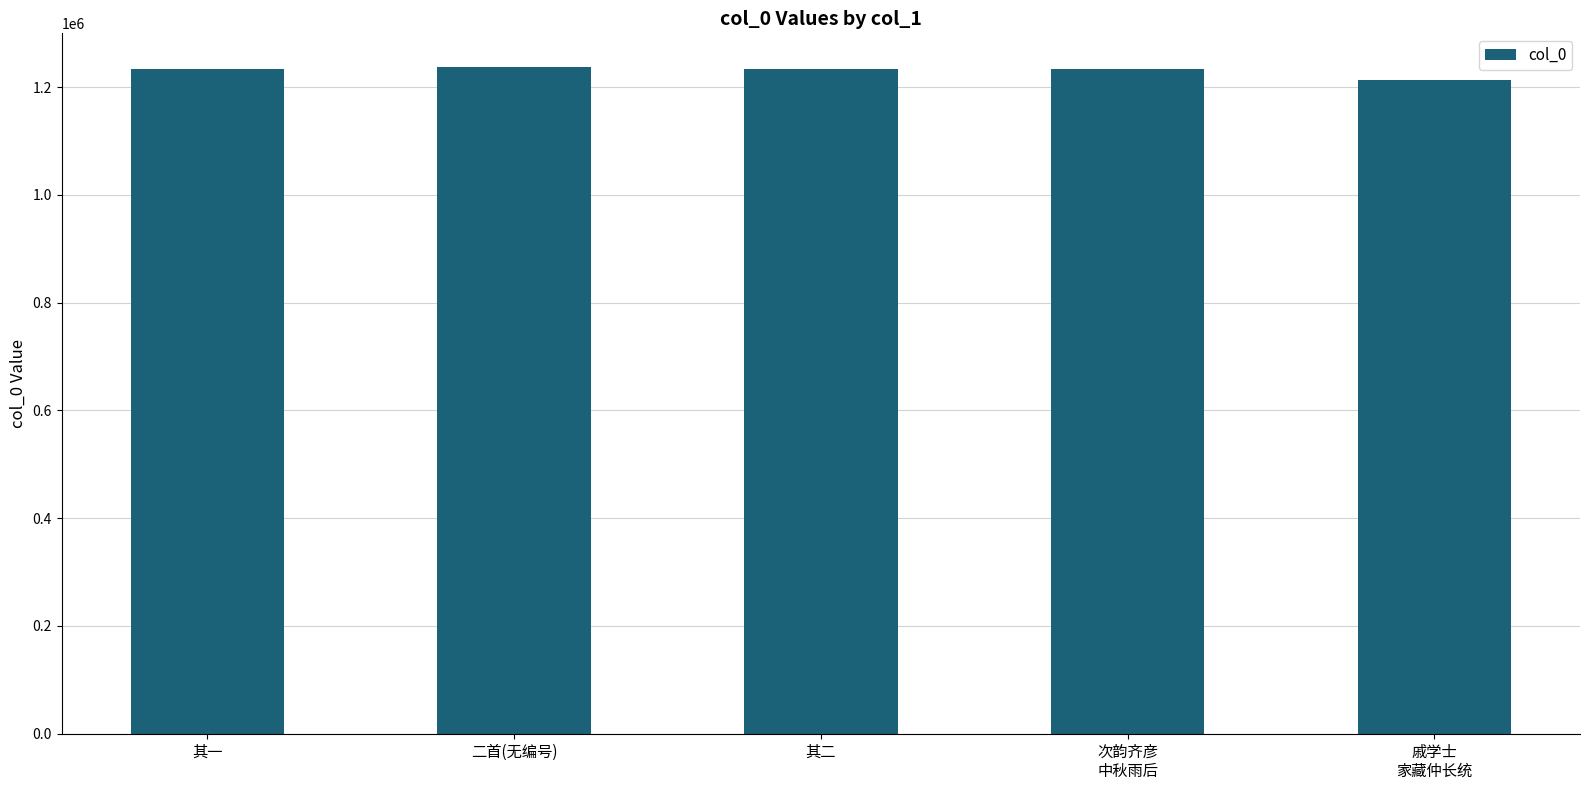

What position from the left is 二首(无编号)?

2